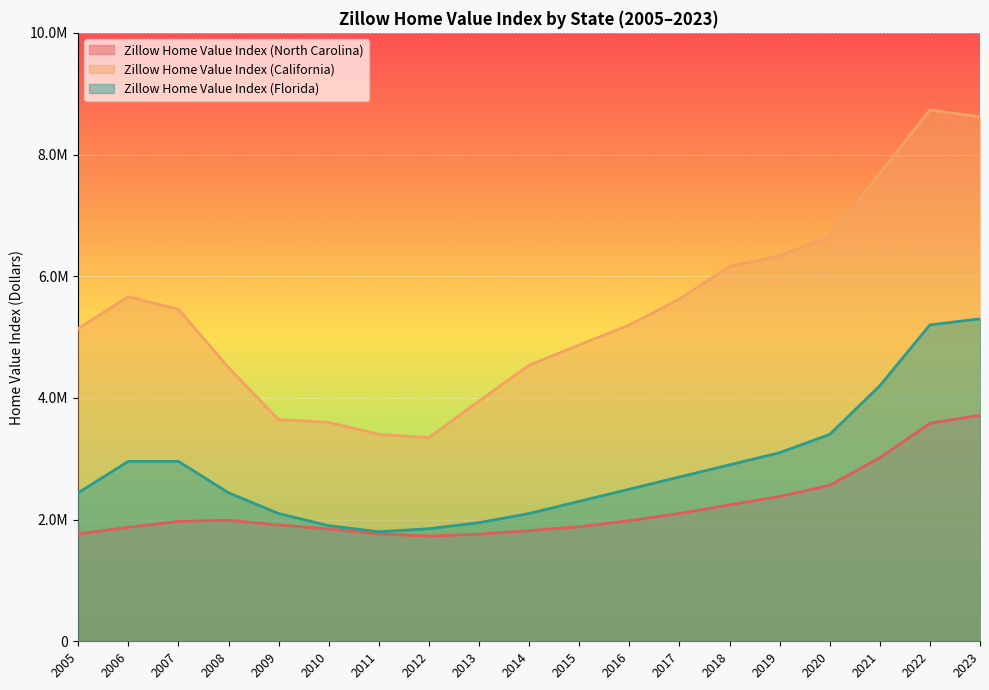

Rank the series by their average value, from highest to lowest.

Zillow Home Value Index (California), Zillow Home Value Index (Florida), Zillow Home Value Index (North Carolina)